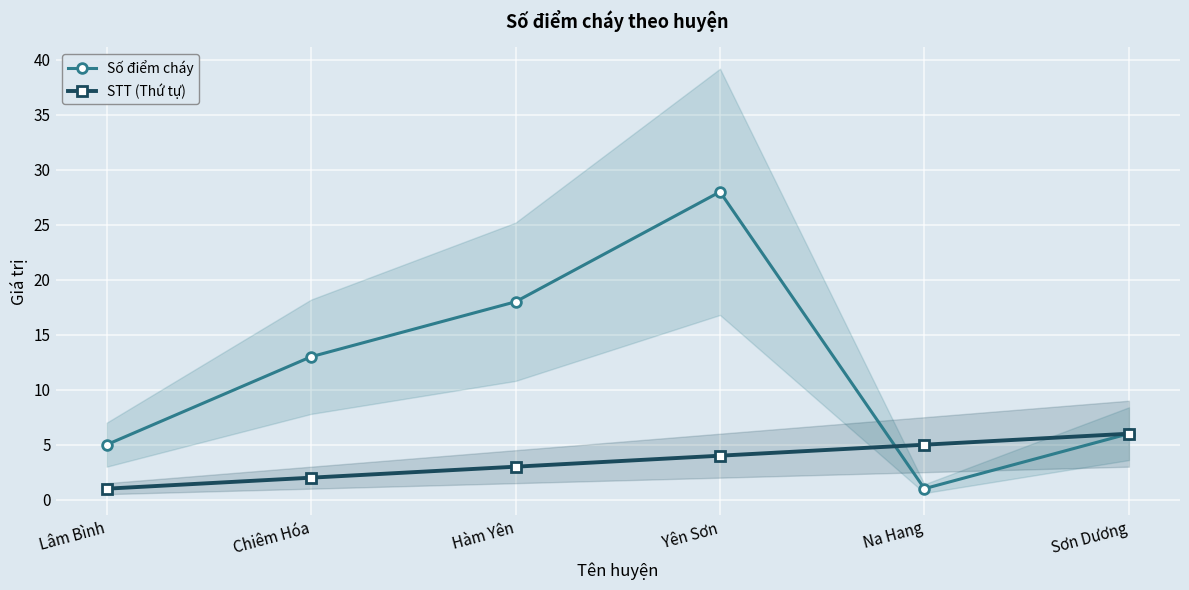

How many lines are shown in the chart?

2